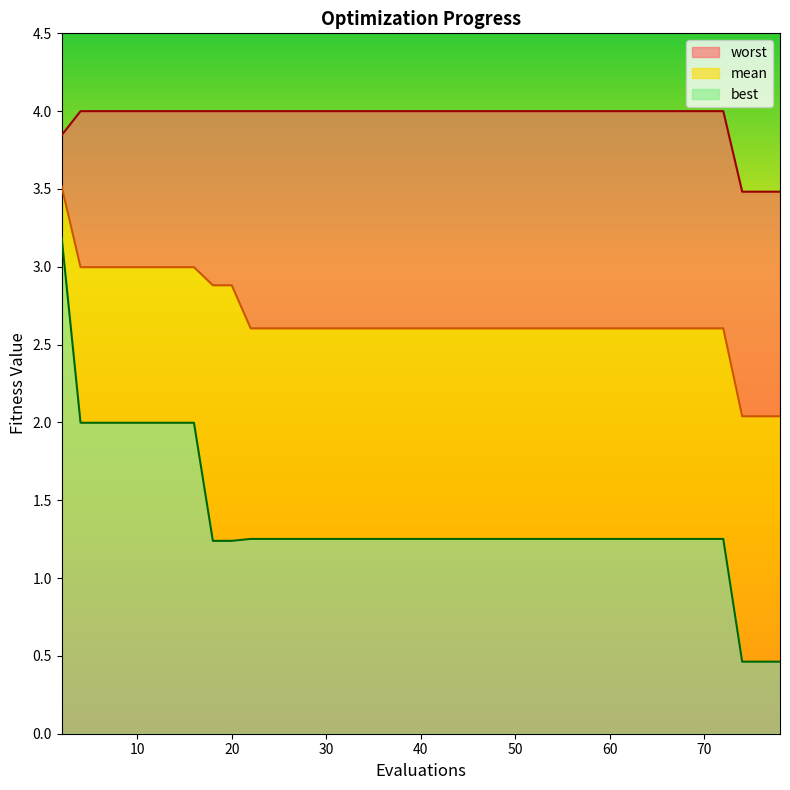

Does the chart display data point markers on the line(s)?

No